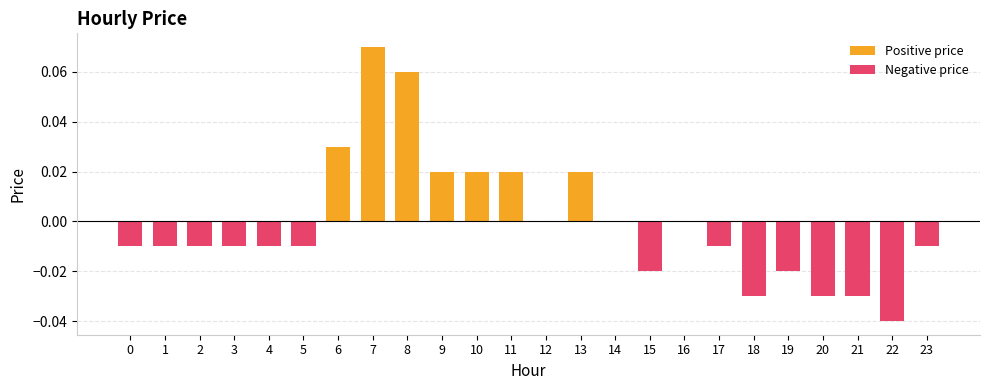

What is the sum of all Positive price values?

0.2